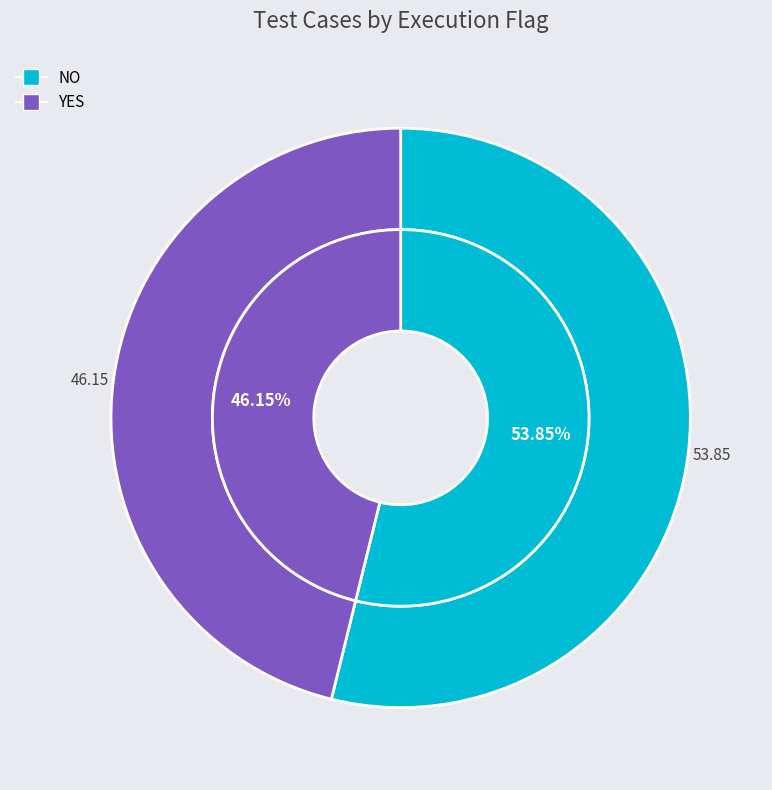

Is there a majority slice in this chart?

Yes